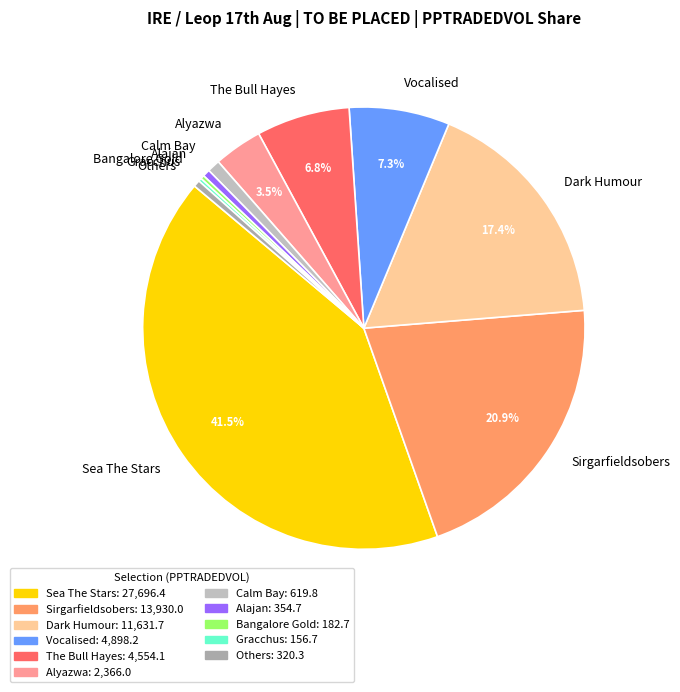

Which slice is the largest?

Sea The Stars